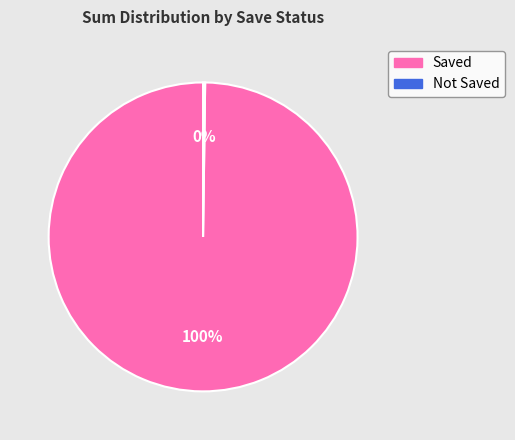

Does any single category account for the majority?

Yes